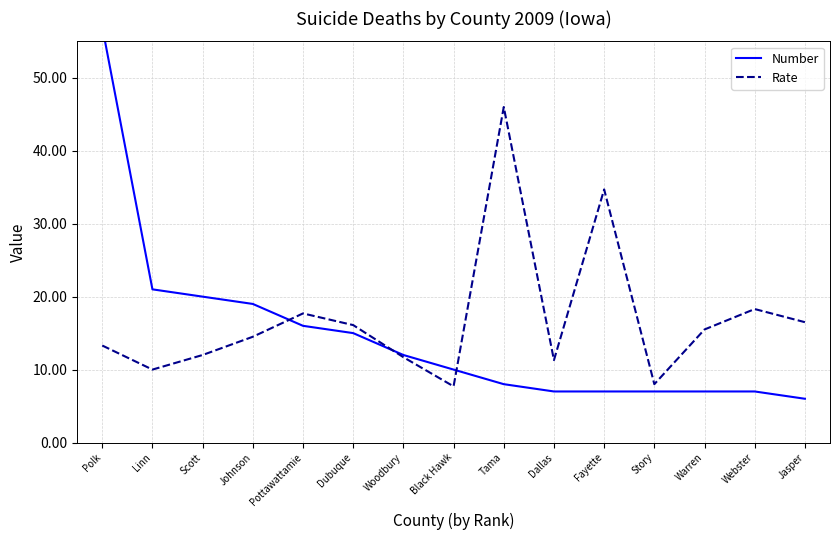

Reading left to right, transcribe all the data shown in this chart.

Number: 57.0	21.0	20.0	19.0	16.0	15.0	12.0	10.0	8.0	7.0	7.0	7.0	7.0	7.0	6.0
Rate: 13.3	10.0	12.0	14.5	17.7	16.1	11.7	7.7	46.0	11.3	34.7	8.0	15.5	18.3	16.5